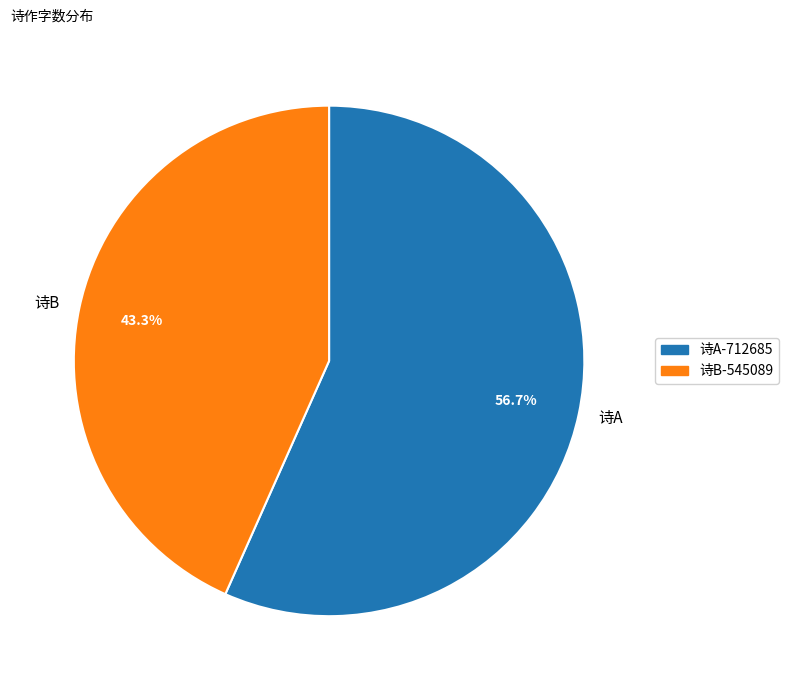

Which category has the biggest portion of the pie?

诗A